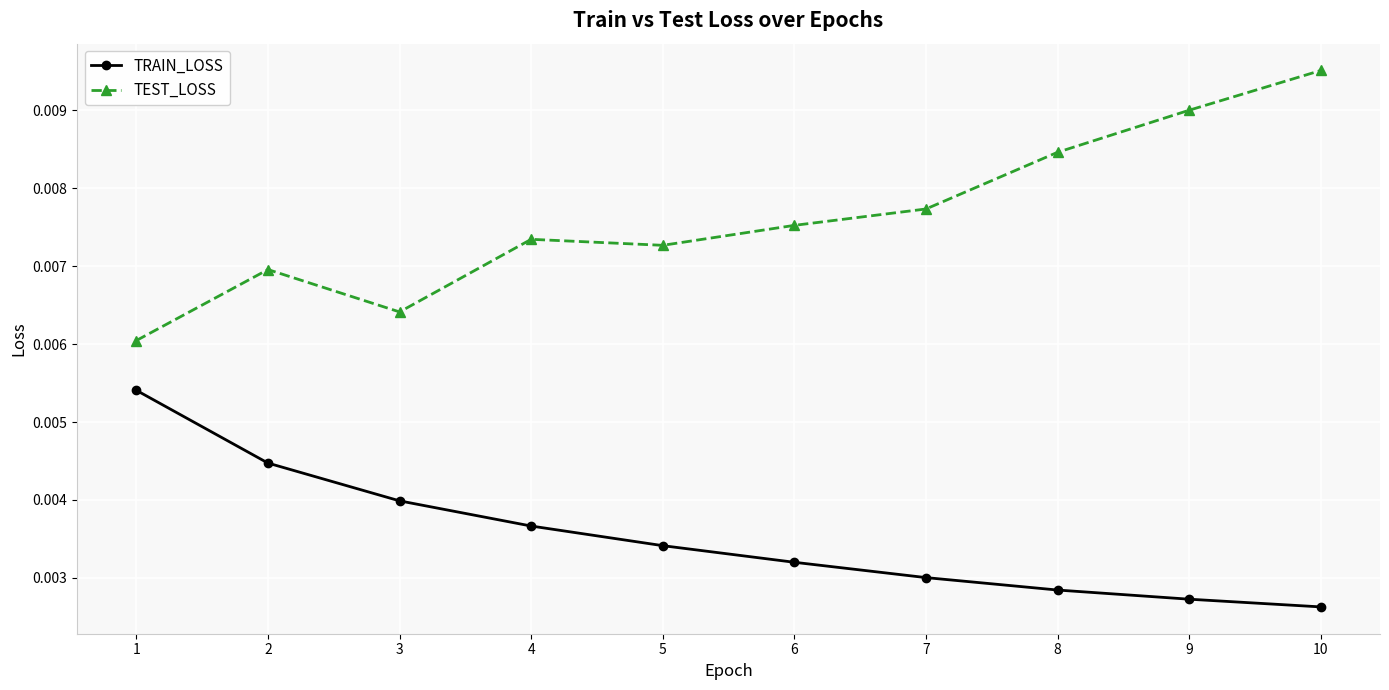

At 6, list the series in order from largest to smallest.

TEST_LOSS, TRAIN_LOSS